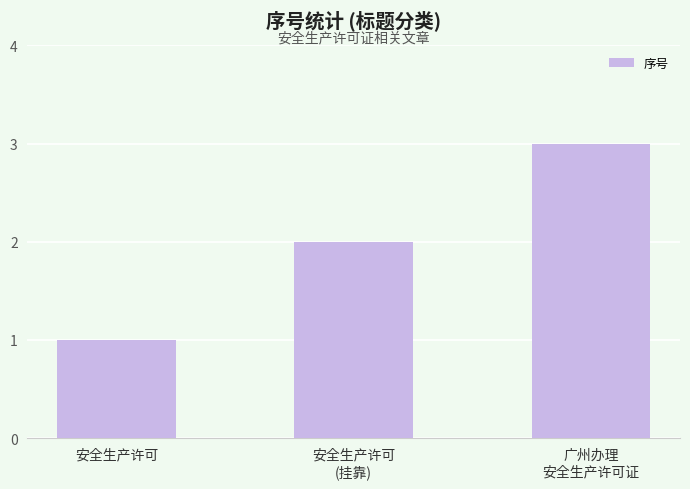

List the labels in order of value, largest first.

广州办理
安全生产许可证, 安全生产许可
(挂靠), 安全生产许可